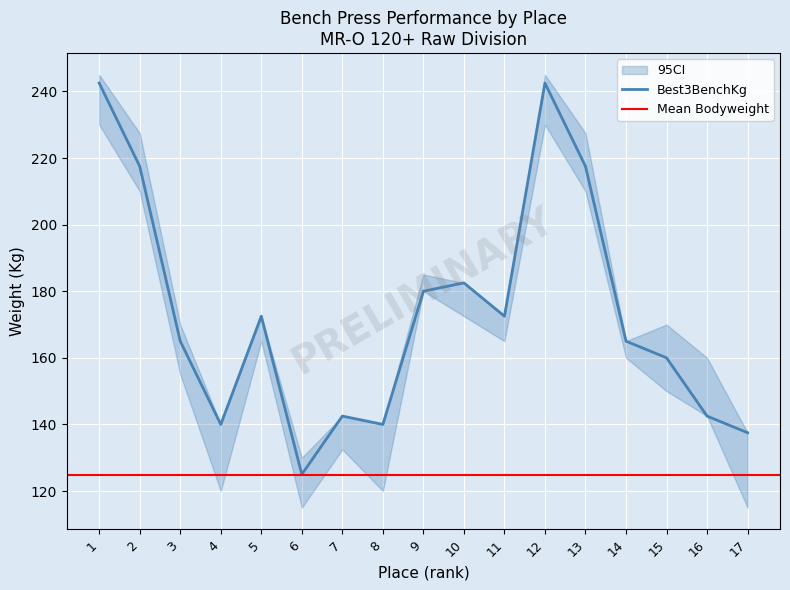

What is the sum of all Best3BenchKg values?

2945.0